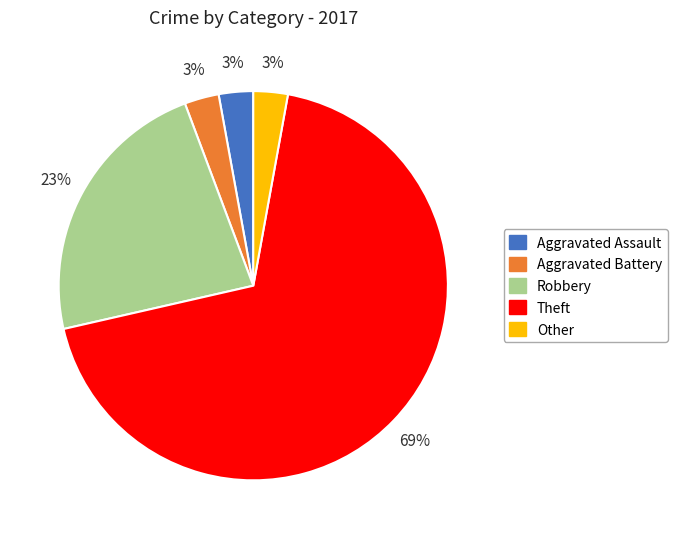

Which category has the biggest portion of the pie?

Theft